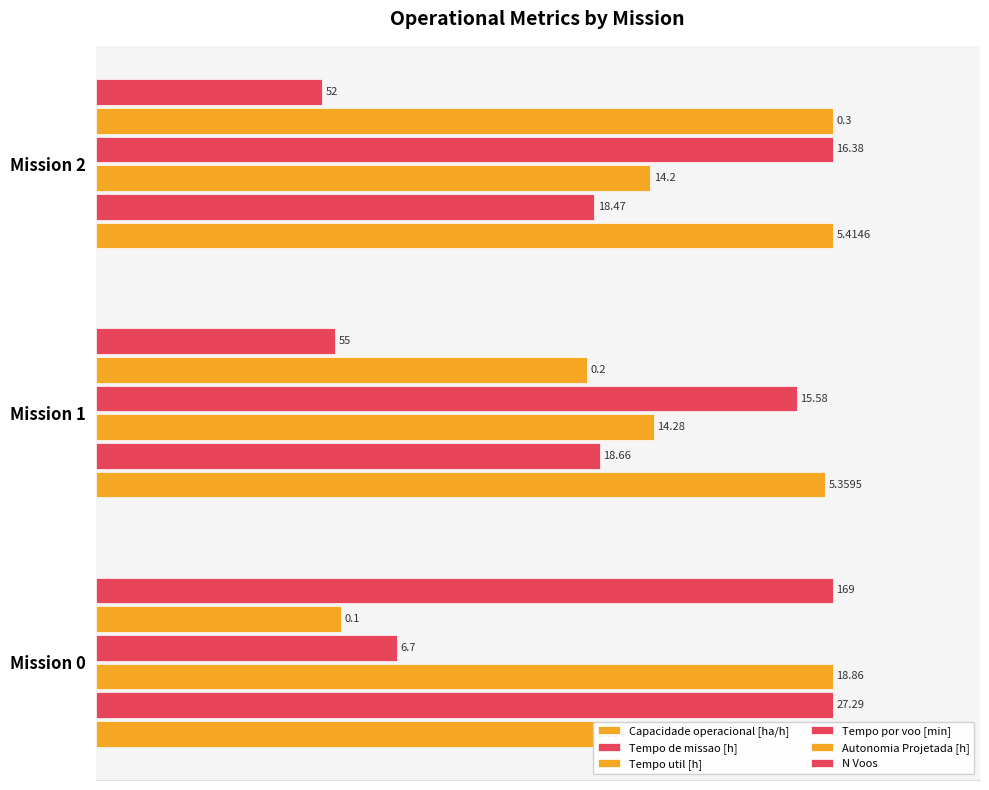

Which category has the highest value in the Autonomia Projetada [h] series?

Mission 2